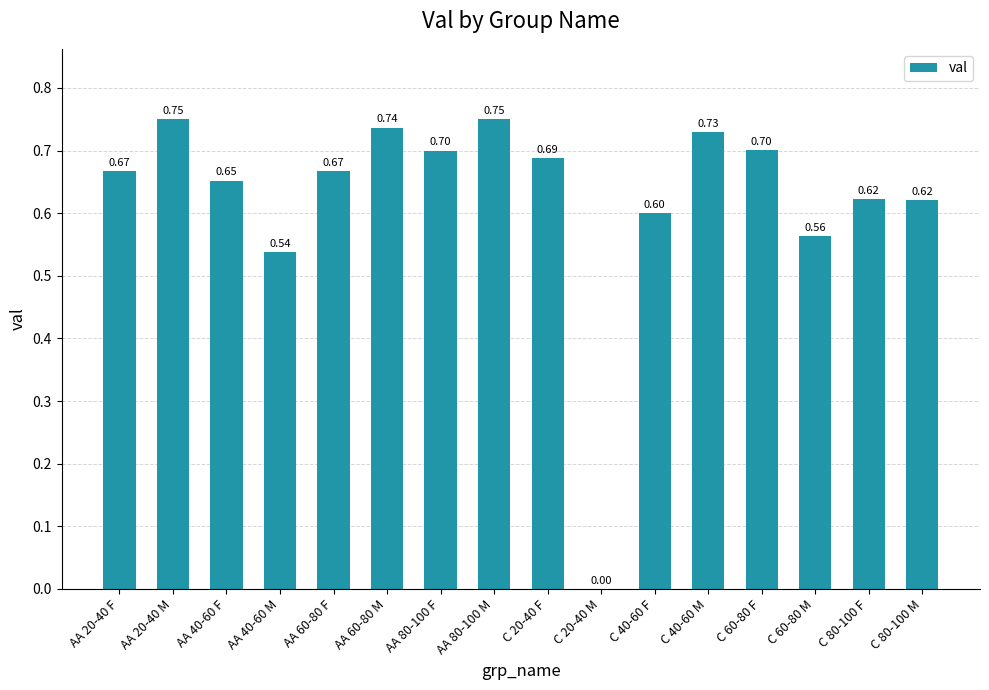

What is the sum of all values?

10.0